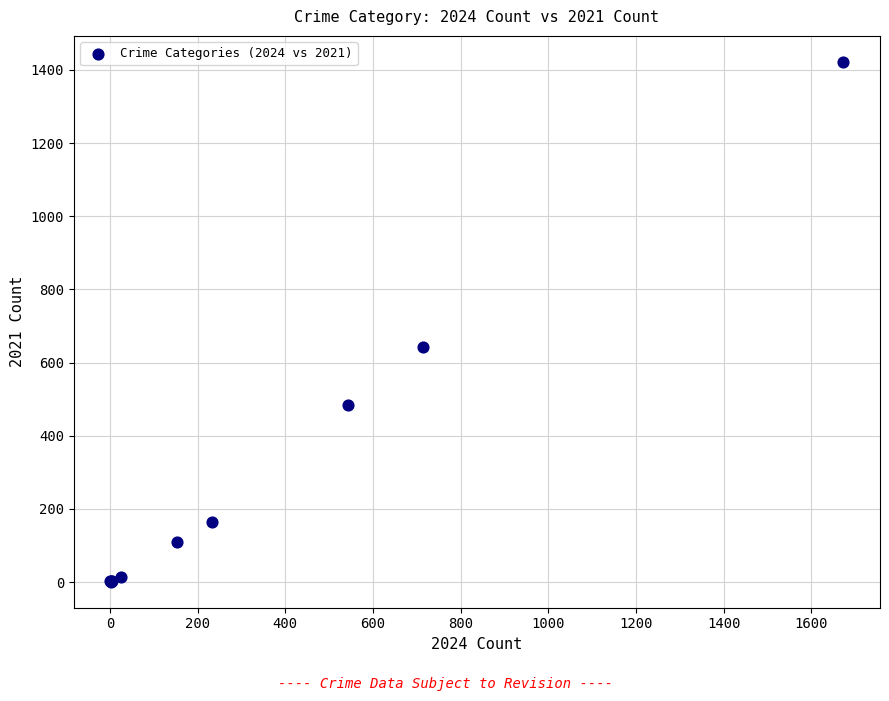

What Y value in the scatter plot is closest to 711?

642